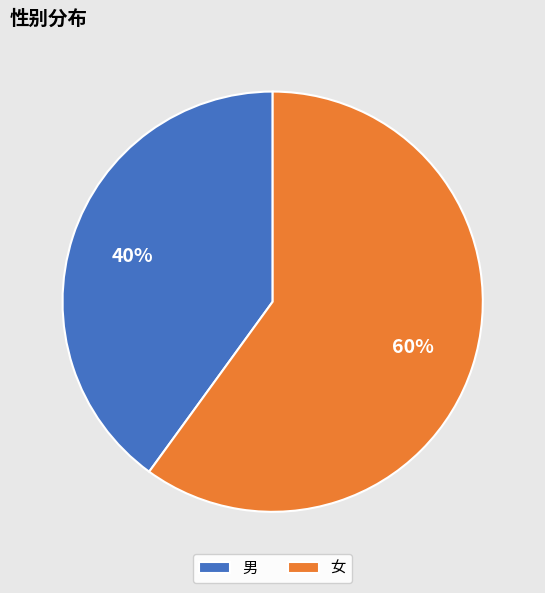

Count the number of slices in the pie.

2